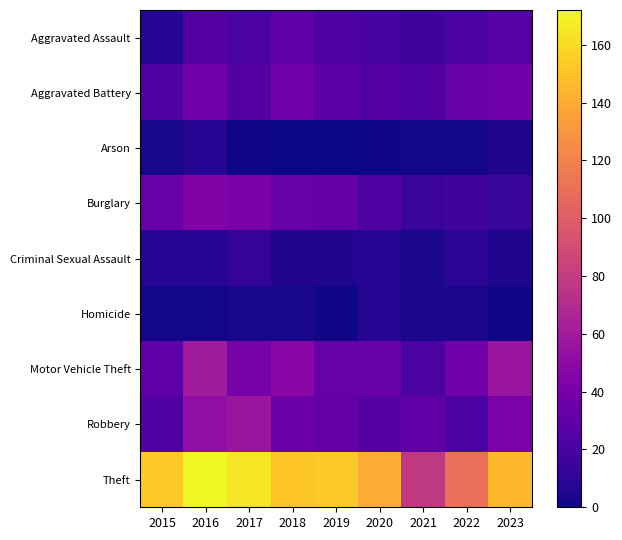

What is the total value across all series at 2020?

282